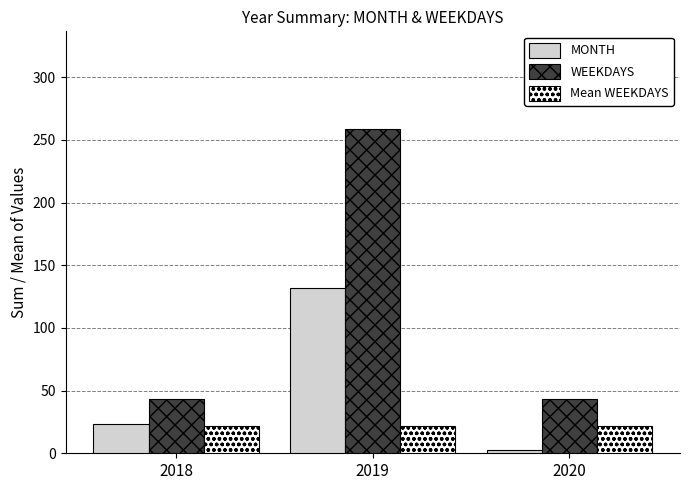

List the series in order of their overall mean, lowest first.

Mean WEEKDAYS, MONTH, WEEKDAYS